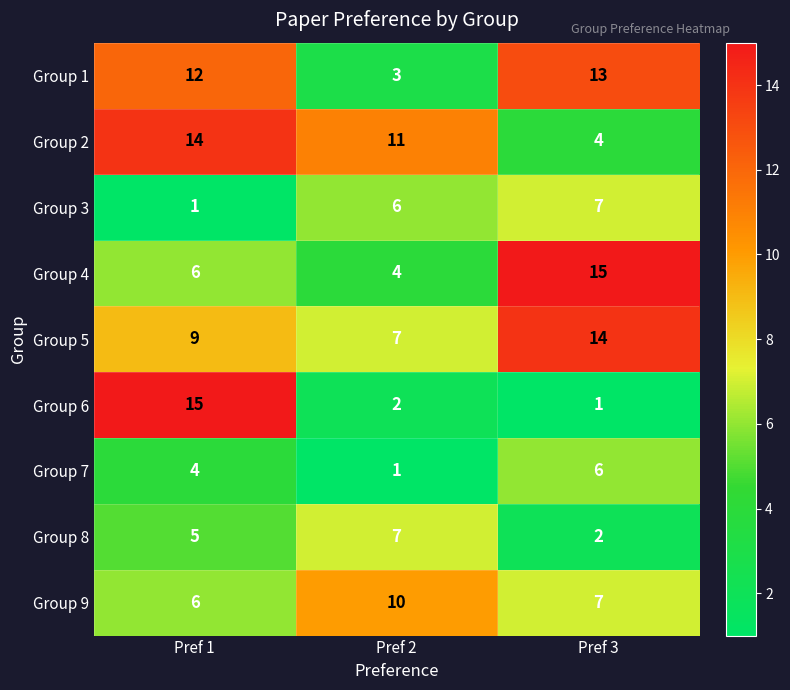

Is it true that Group 6 equals 2 at Pref 2?

True